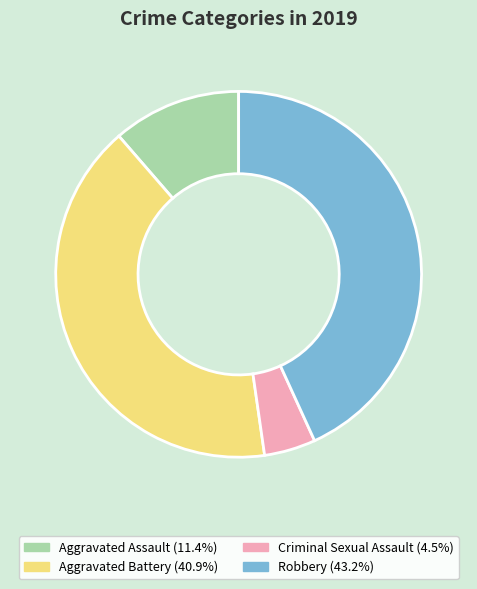

Is there a majority slice in this chart?

No